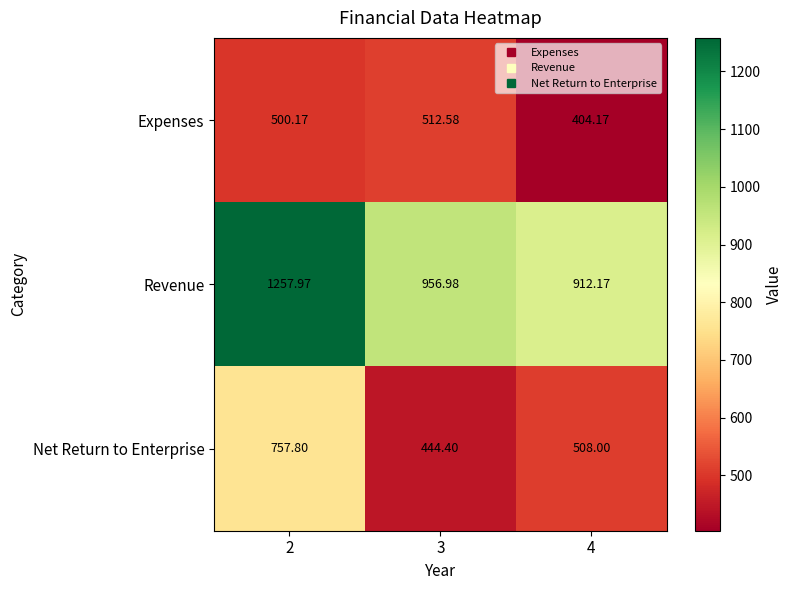

What is the greatest value displayed?

1258.0